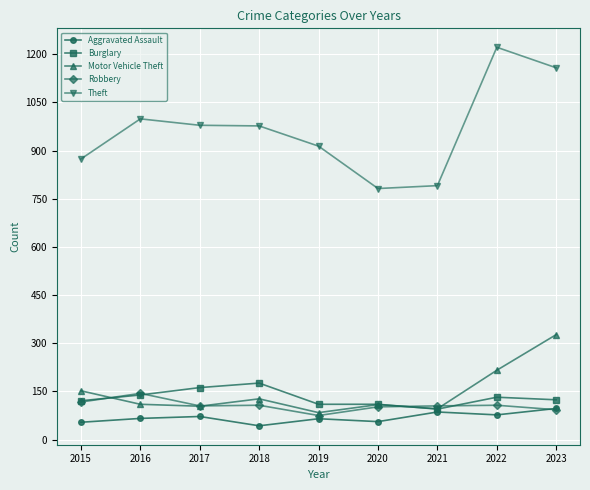

What is the highest value of the Motor Vehicle Theft series?

327